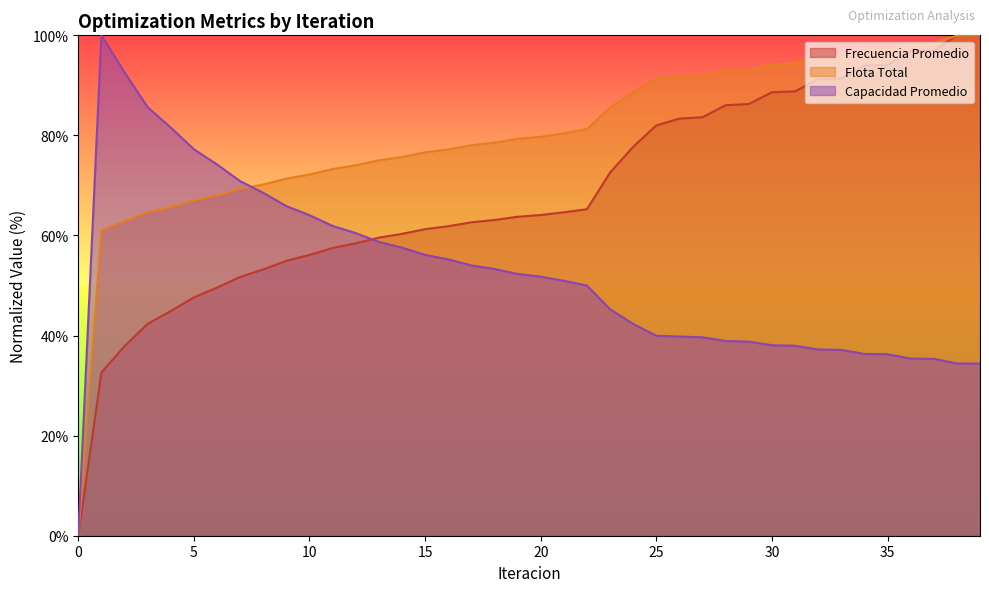

The value of Capacidad Promedio at 26 is 23.5. True or false?

False